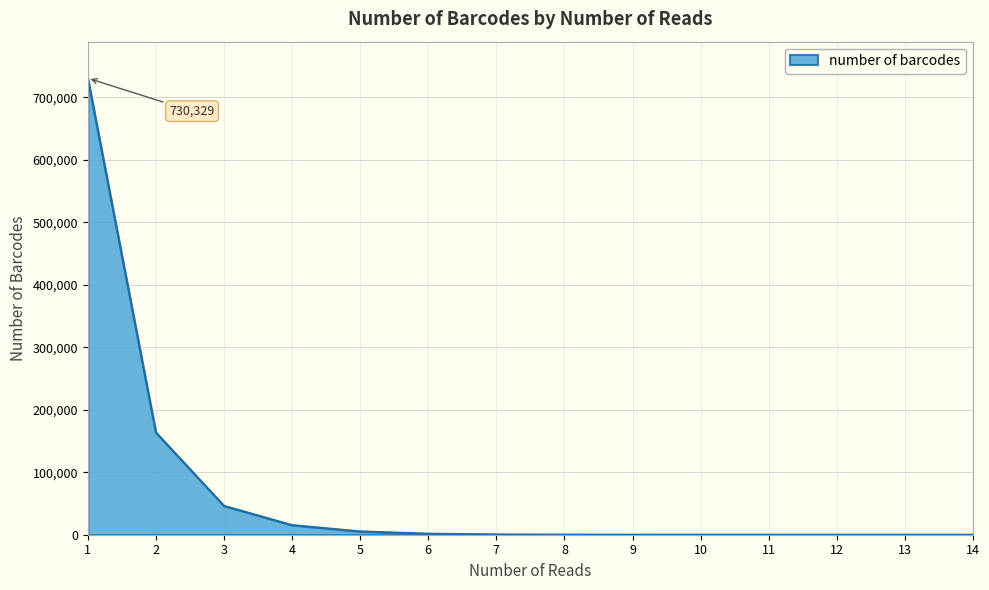

Does the chart display data point markers on the line(s)?

No